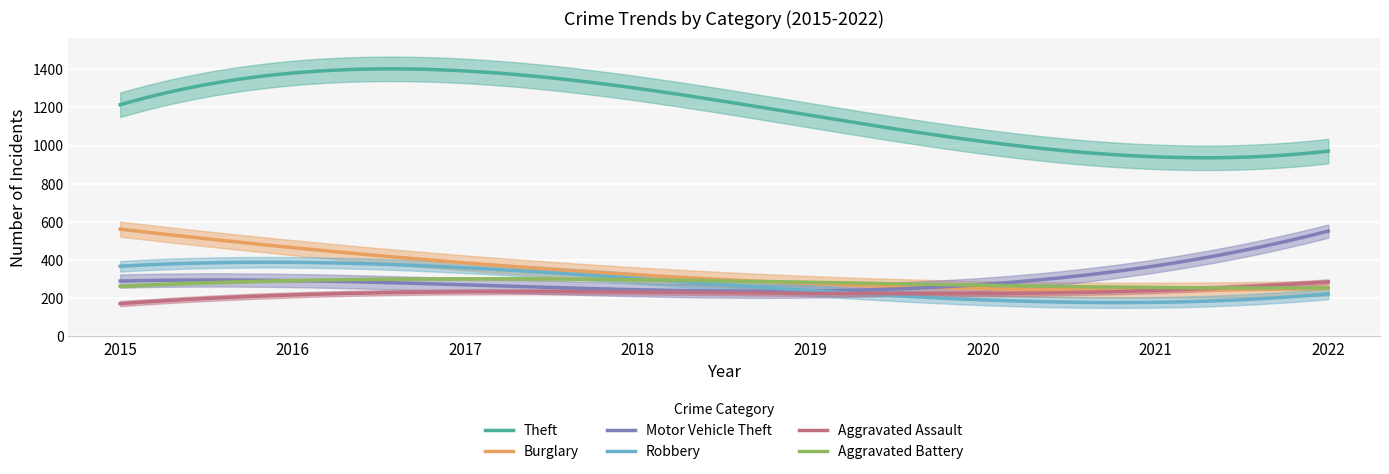

Which series has the widest spread of values?

Theft